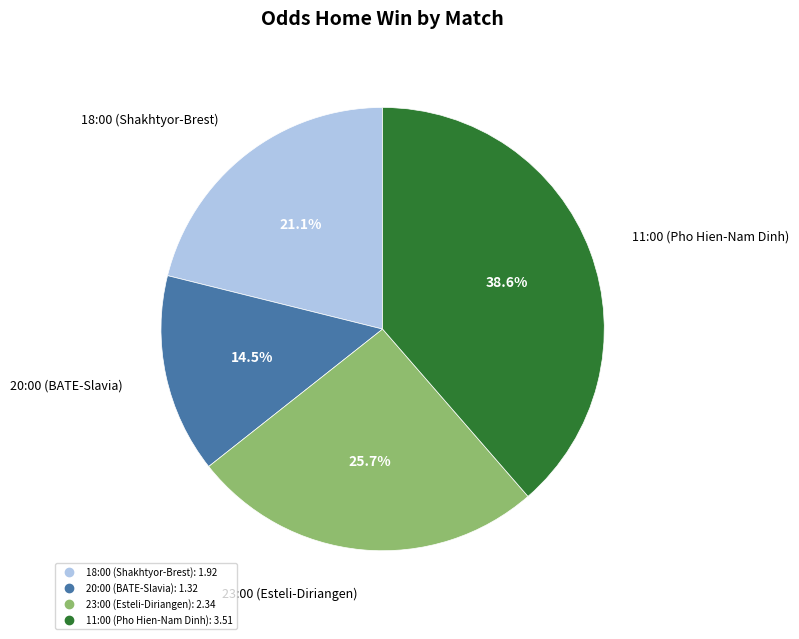

Rank the categories by value from lowest to highest.

20:00 (BATE-Slavia), 18:00 (Shakhtyor-Brest), 23:00 (Esteli-Diriangen), 11:00 (Pho Hien-Nam Dinh)